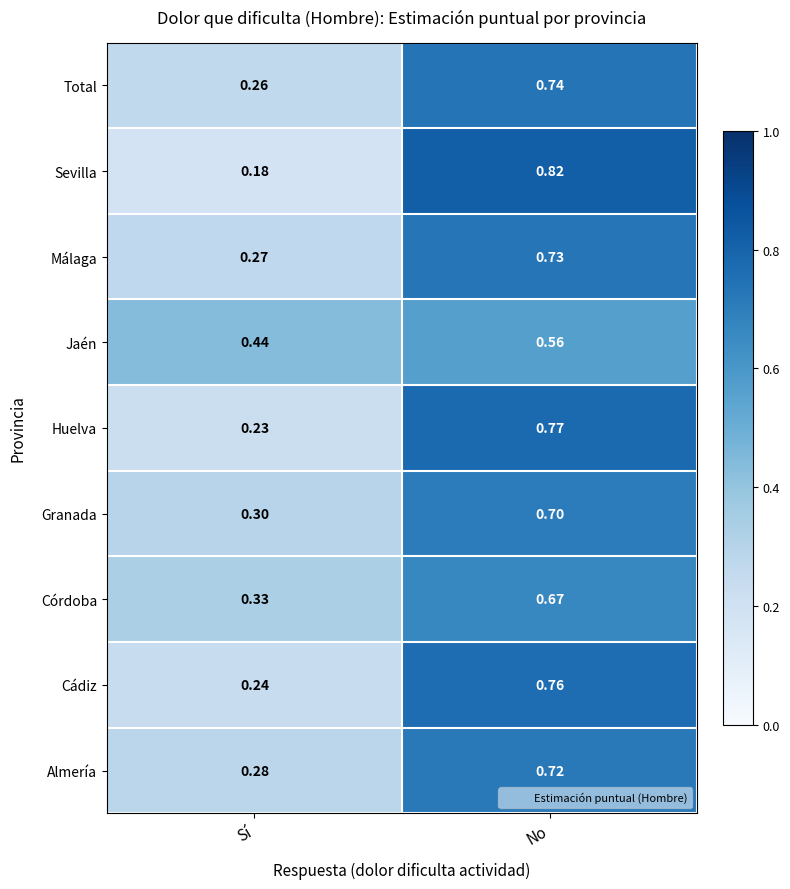

Rank the categories by Almería value from lowest to highest.

Sí, No